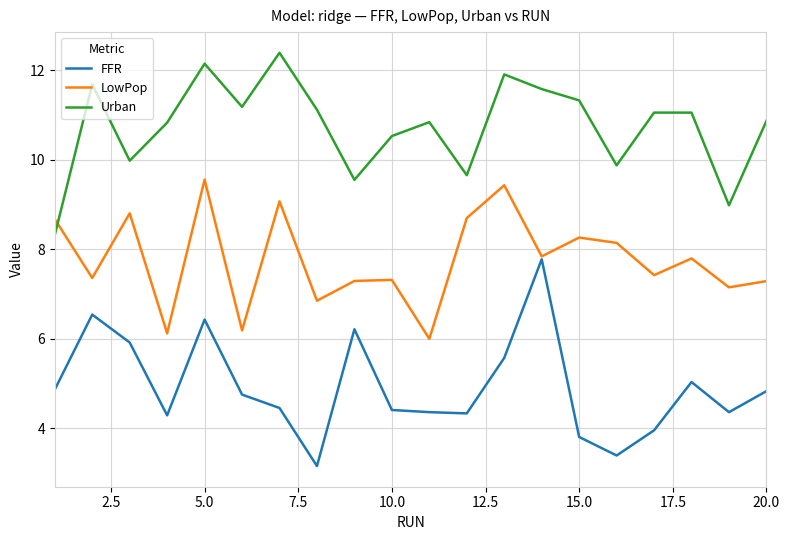

What is the sum of all FFR values?

98.4